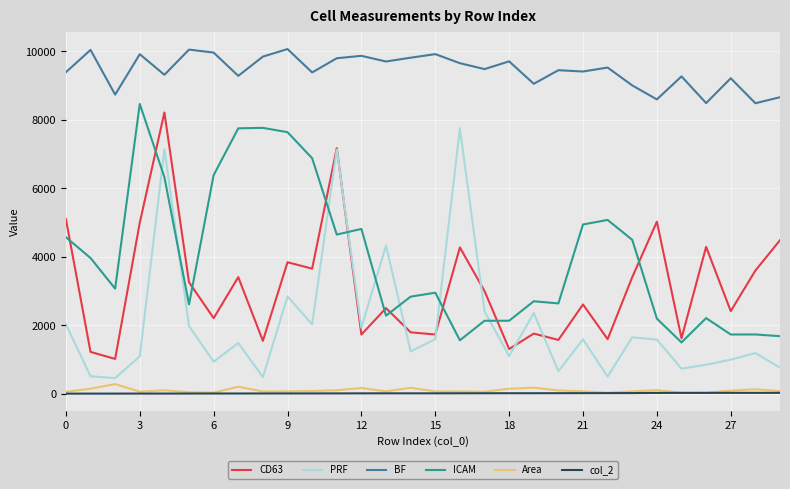

Which series has the largest total across all categories?

BF